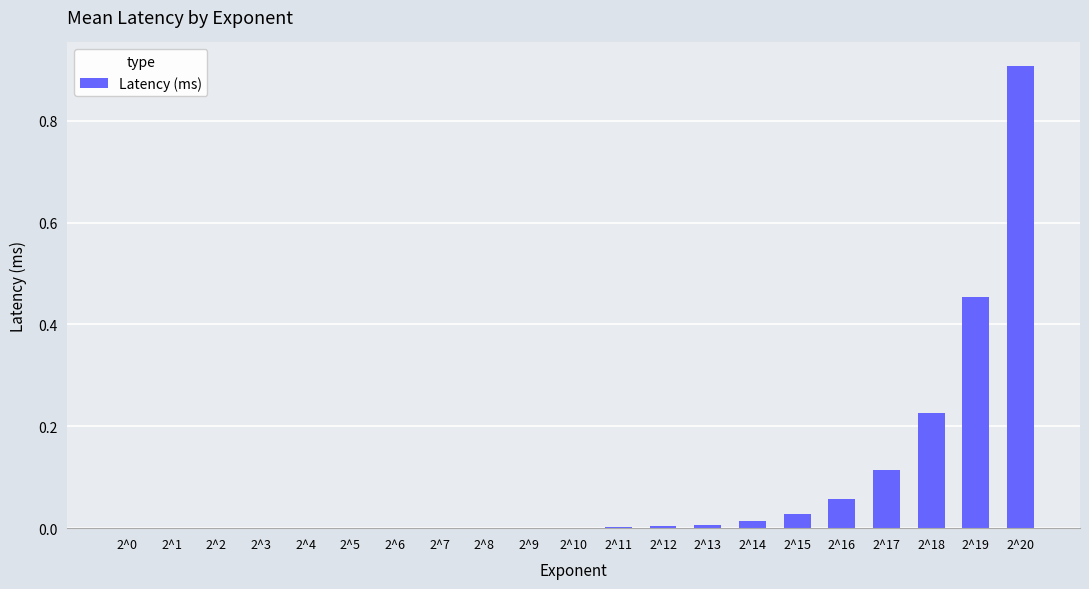

Which category has the highest value across all series?

2^20